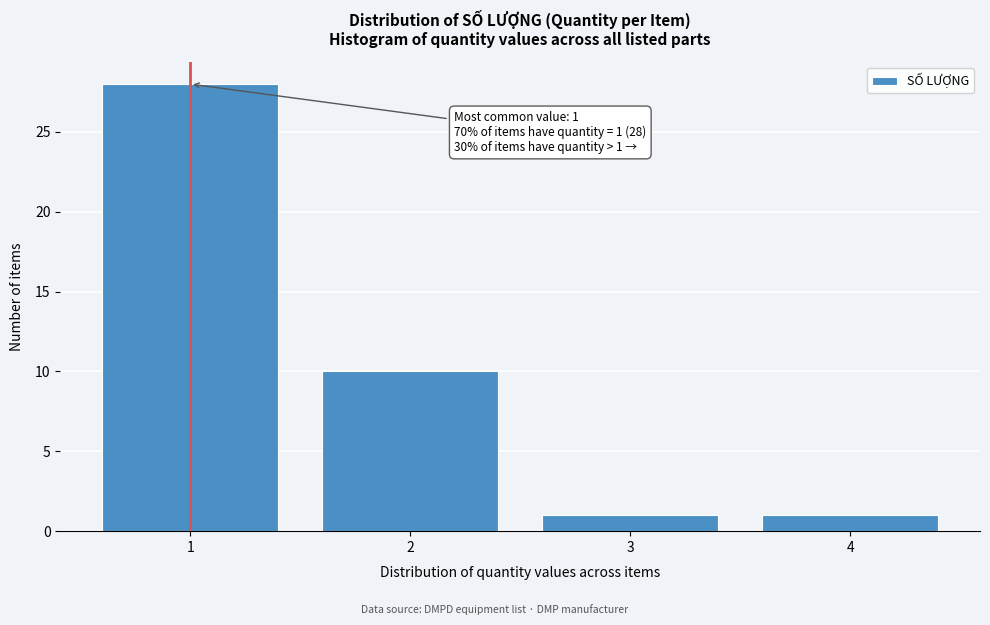

Which range on the x-axis has the tallest bar?

0.5 to 1.5